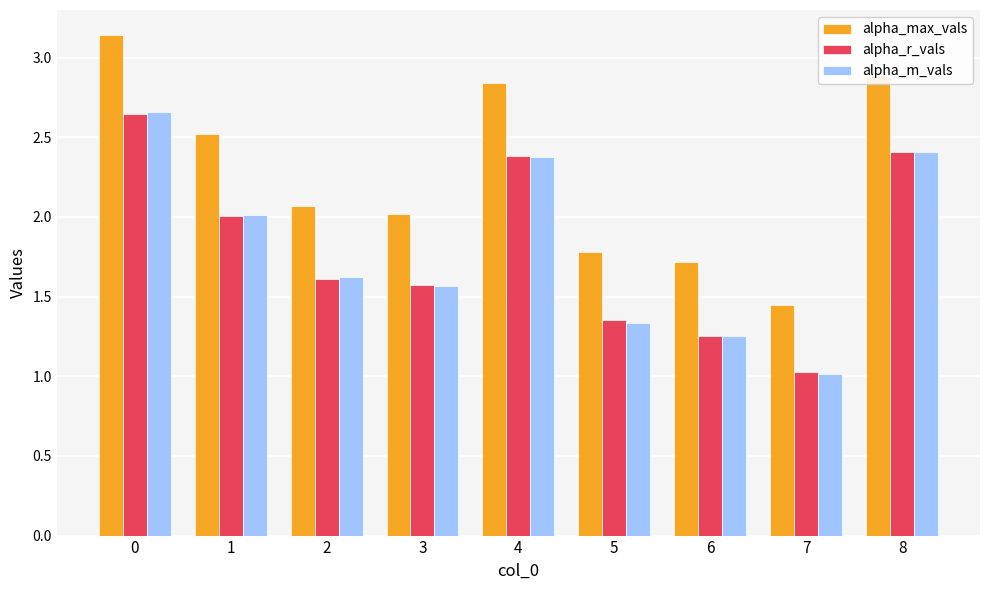

What is the sum of all alpha_max_vals values?

20.4